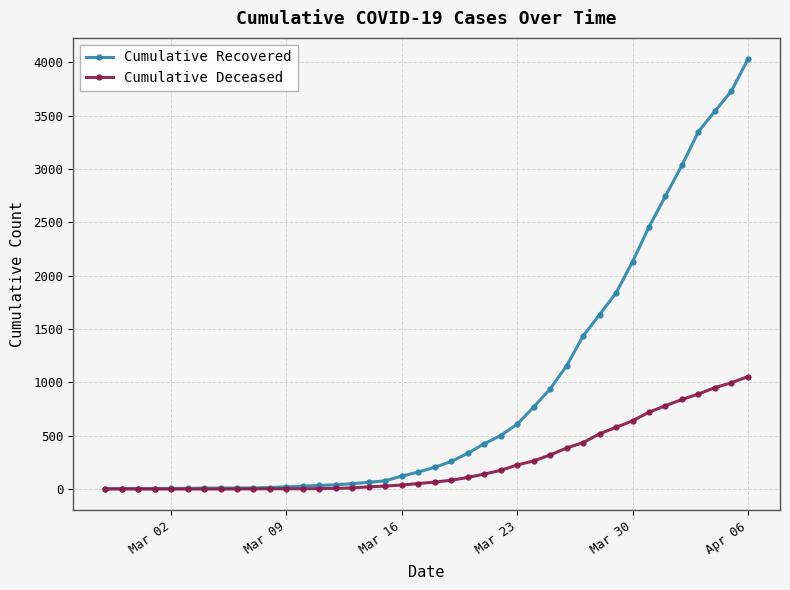

Rank the series by their maximum value, from highest to lowest.

Cumulative Recovered, Cumulative Deceased